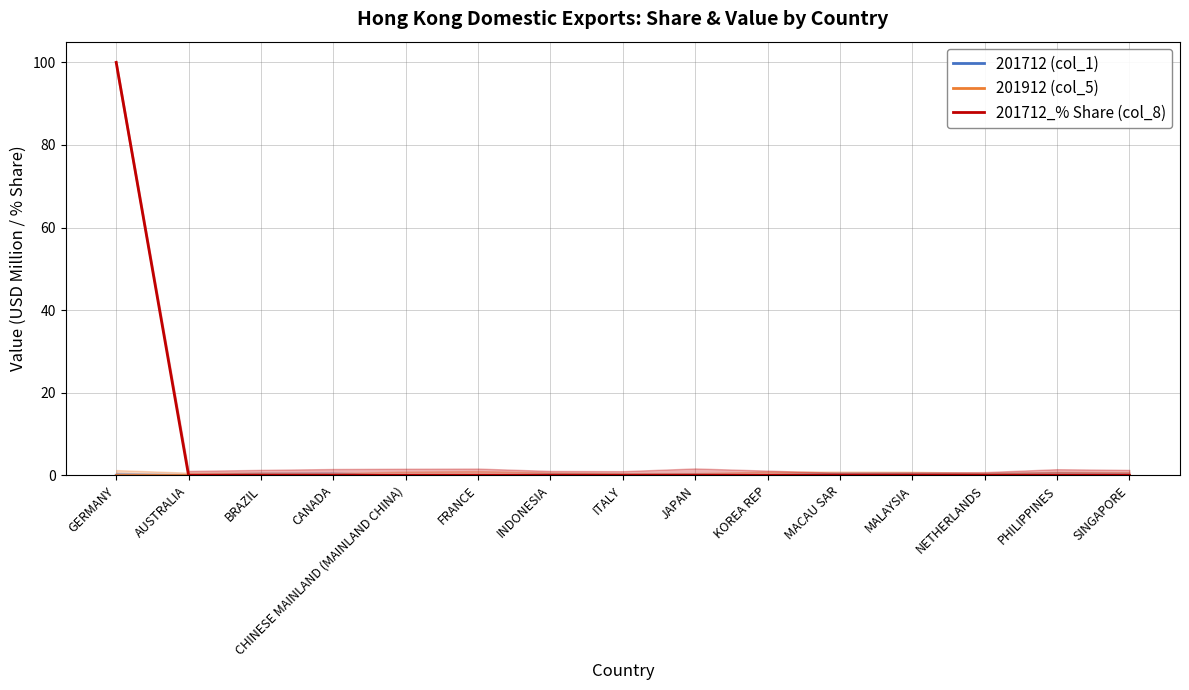

The value of 201912 (col_5) at CANADA is 0.0. True or false?

True